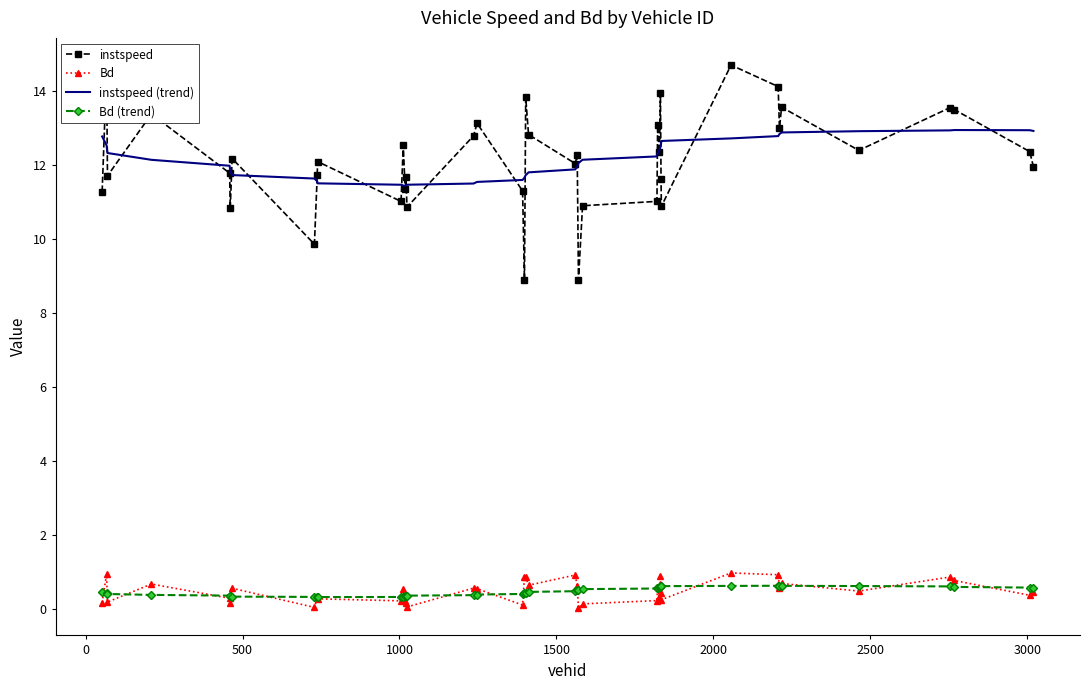

True or false: Bd and instspeed intersect in this chart.

False